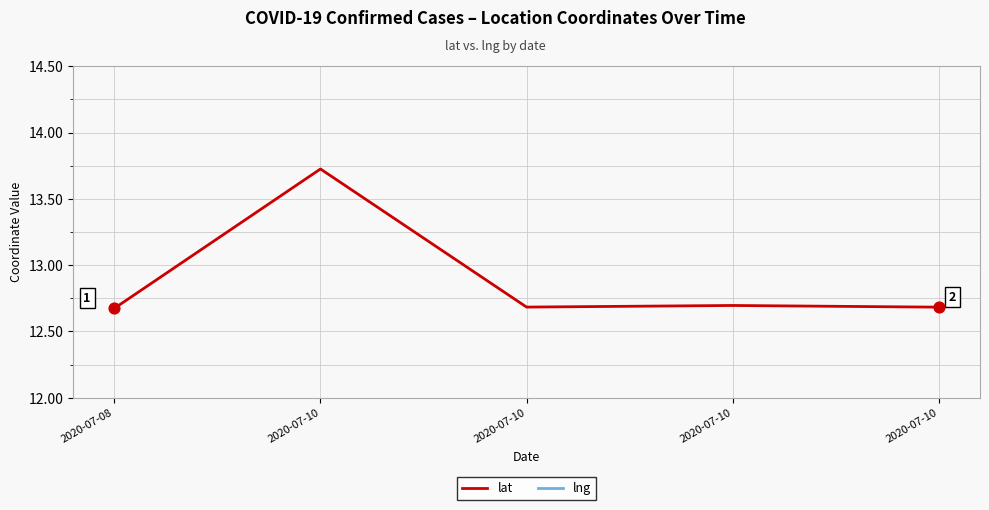

What is the total value across all series at 2020-07-10?

114.3